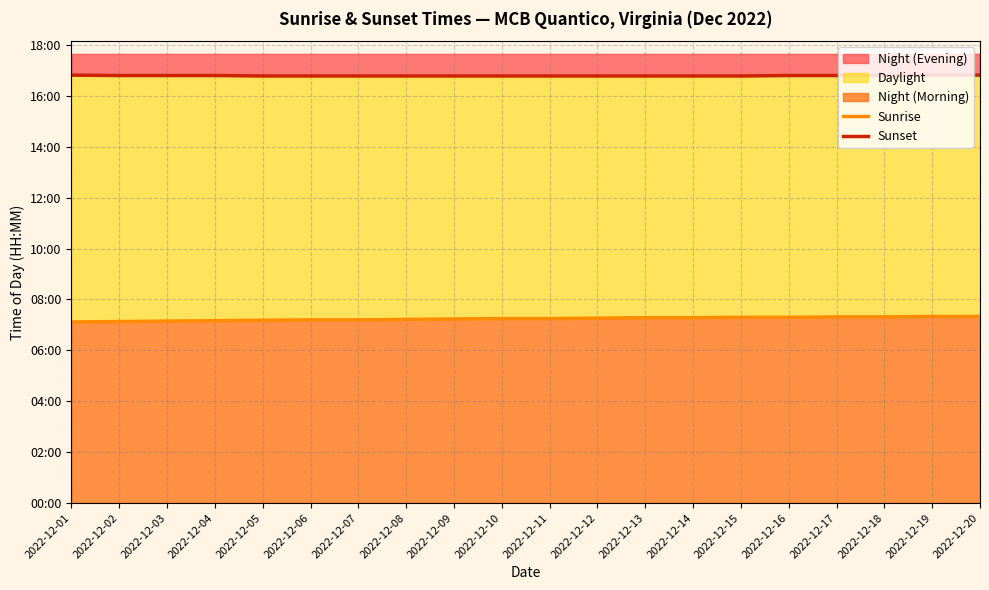

Which category has the lowest value across all series?

2022-12-01